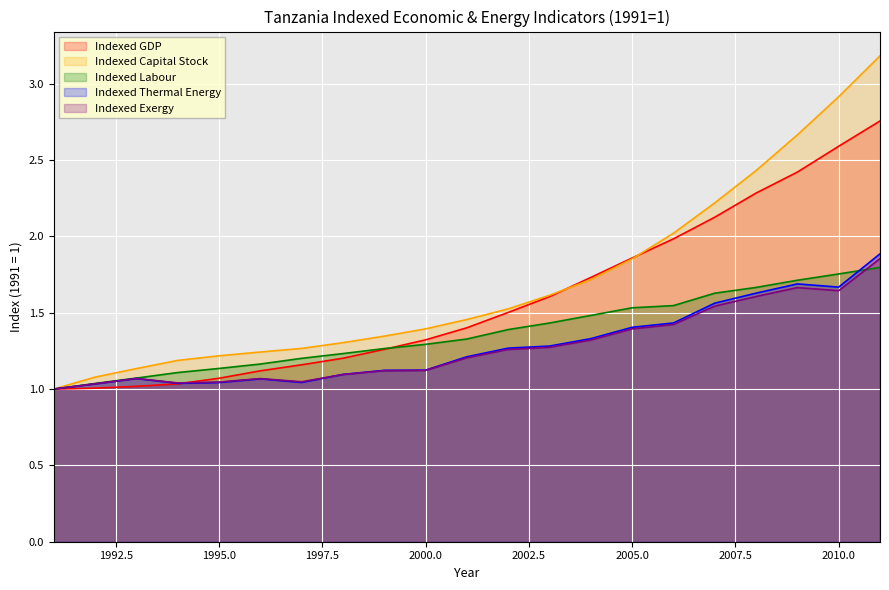

Reading left to right, transcribe all the data shown in this chart.

Indexed GDP: 1.0	1.0	1.0	1.0	1.1	1.1	1.2	1.2	1.3	1.3	1.4	1.5	1.6	1.7	1.9	2.0	2.1	2.3	2.4	2.6	2.8
Indexed Capital Stock: 1.0	1.1	1.1	1.2	1.2	1.2	1.3	1.3	1.3	1.4	1.5	1.5	1.6	1.7	1.9	2.0	2.2	2.4	2.7	2.9	3.2
Indexed Labour: 1.0	1.0	1.1	1.1	1.1	1.2	1.2	1.2	1.3	1.3	1.3	1.4	1.4	1.5	1.5	1.5	1.6	1.7	1.7	1.8	1.8
Indexed Thermal Energy: 1.0	1.0	1.1	1.0	1.0	1.1	1.0	1.1	1.1	1.1	1.2	1.3	1.3	1.3	1.4	1.4	1.6	1.6	1.7	1.7	1.9
Indexed Exergy: 1.0	1.0	1.1	1.0	1.0	1.1	1.0	1.1	1.1	1.1	1.2	1.3	1.3	1.3	1.4	1.4	1.5	1.6	1.7	1.6	1.9